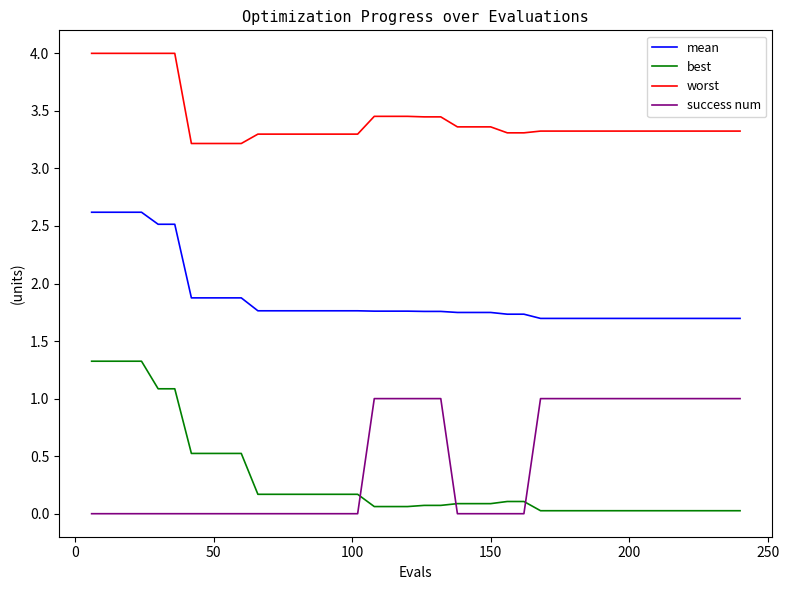

What are all the series names shown in the legend?

mean, best, worst, success num